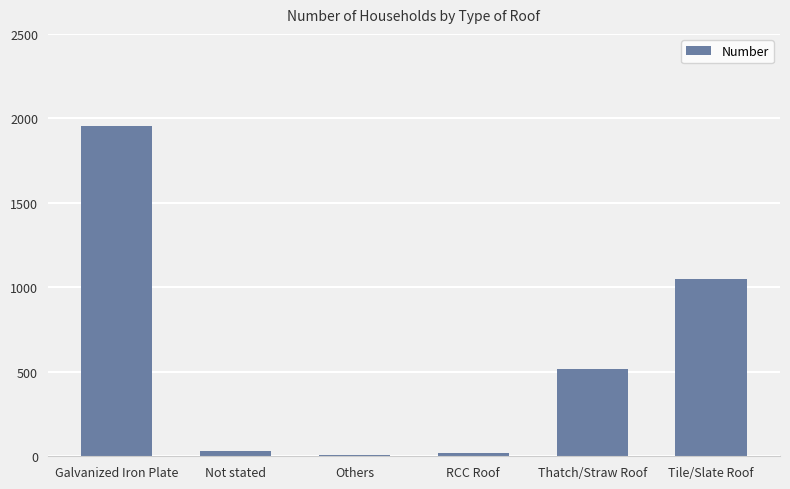

Which has a higher value, Not stated or Thatch/Straw Roof?

Thatch/Straw Roof